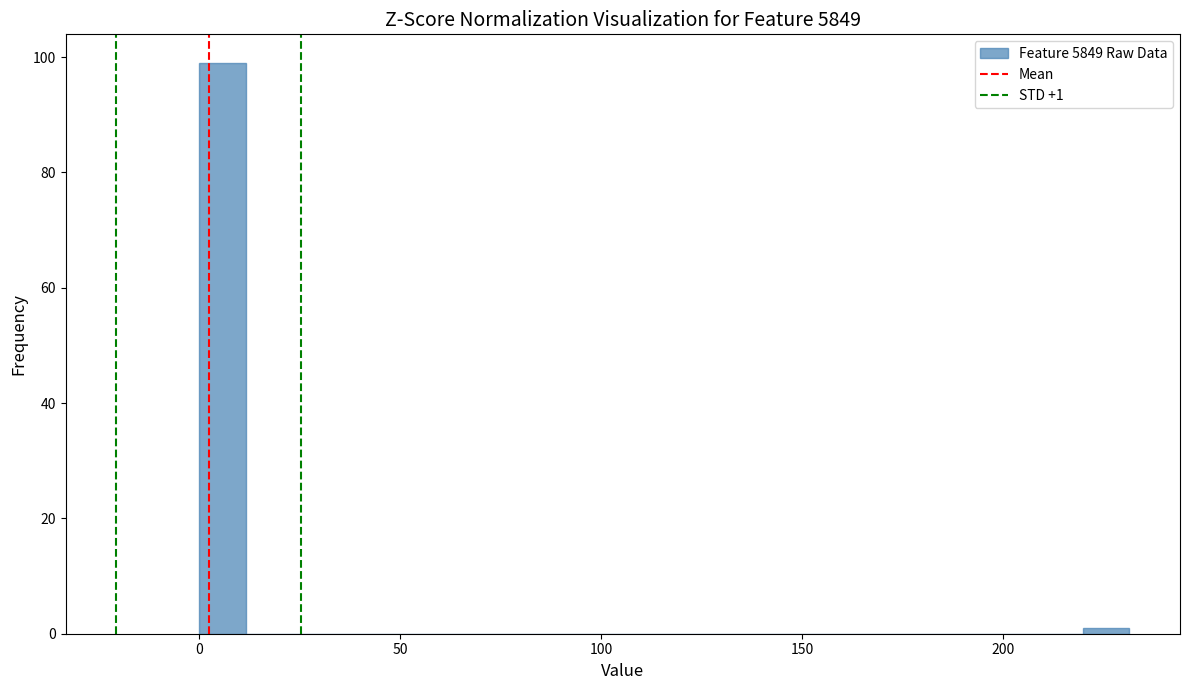

Around what value on the x-axis is the tallest bar? Give the approximate position of its centre, as read against the axis.

5